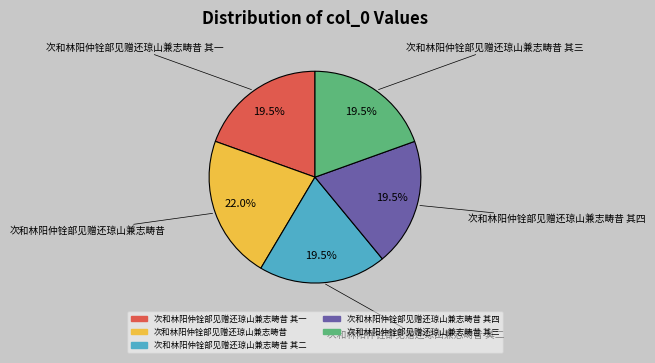

How many segments does this pie chart have?

5